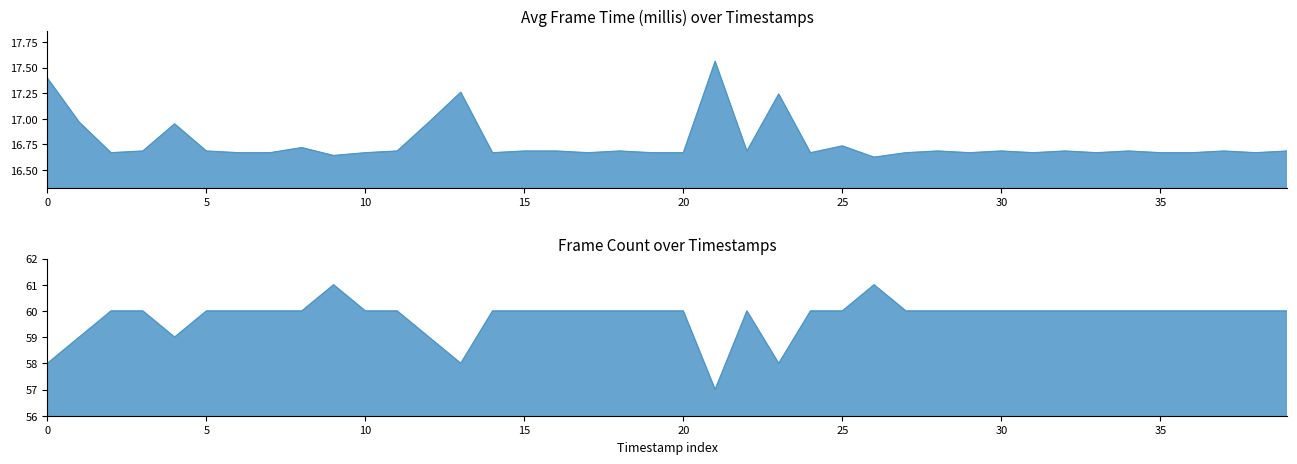

Does the chart display data point markers on the line(s)?

No